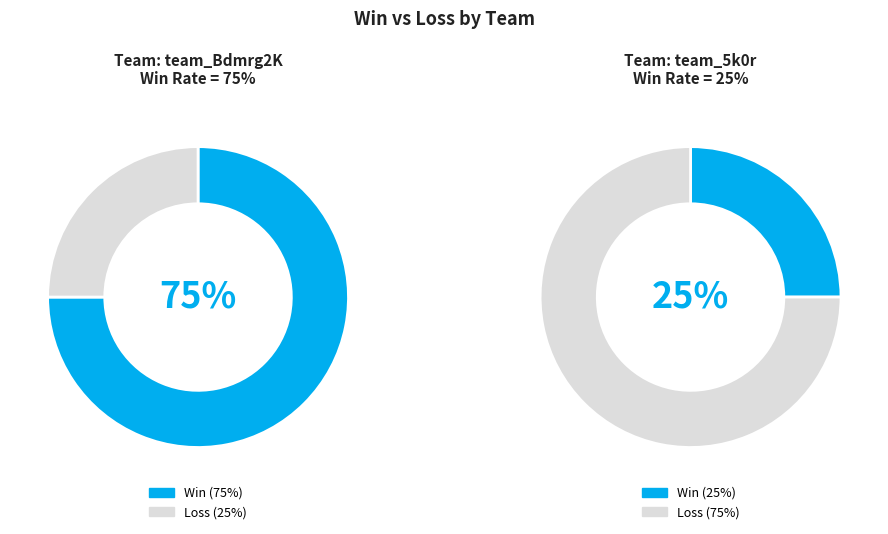

Rank the categories by value from lowest to highest.

team_5k0r, team_Bdmrg2K